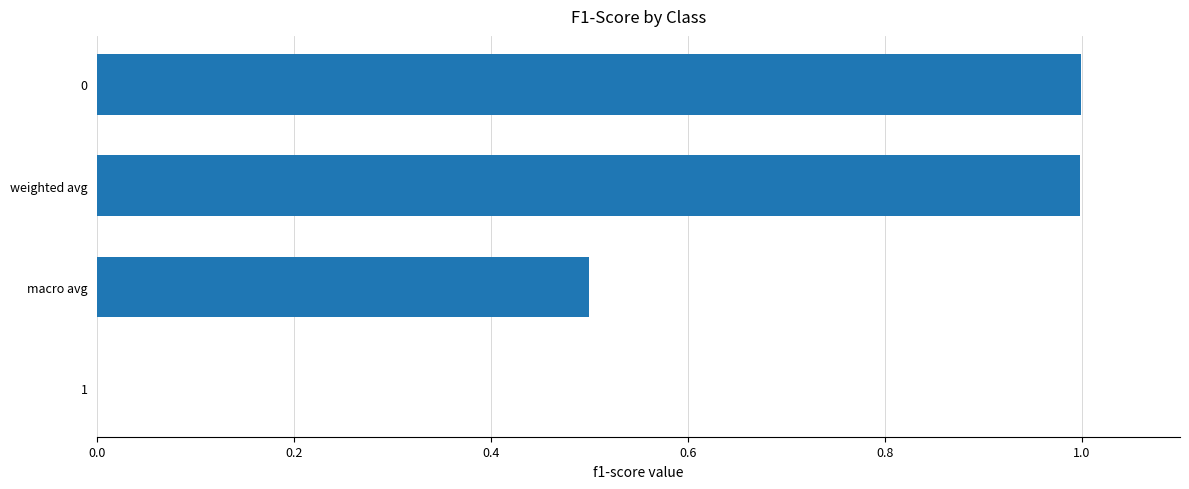

What is the change in value from 1 to macro avg?

+0.5